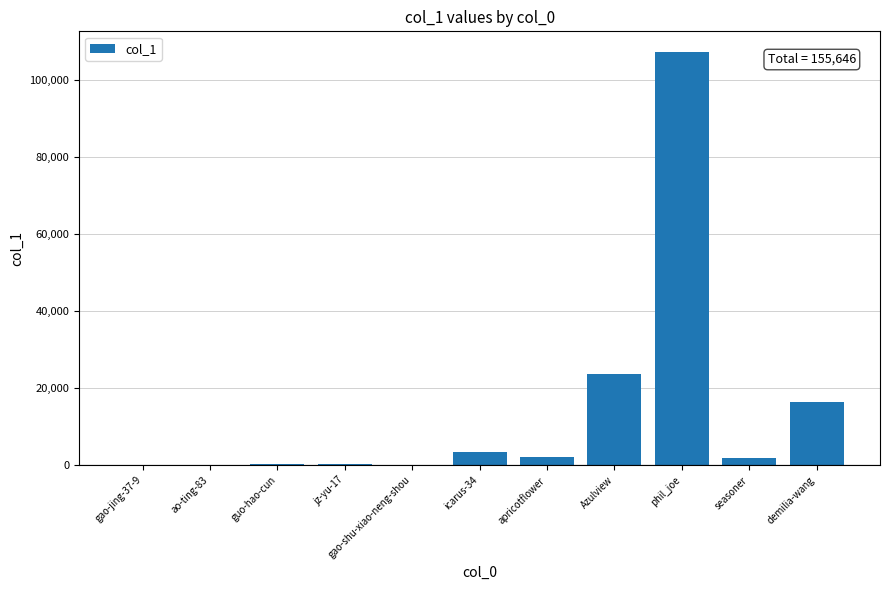

Which has a higher value, Azulview or gao-shu-xiao-neng-shou?

Azulview